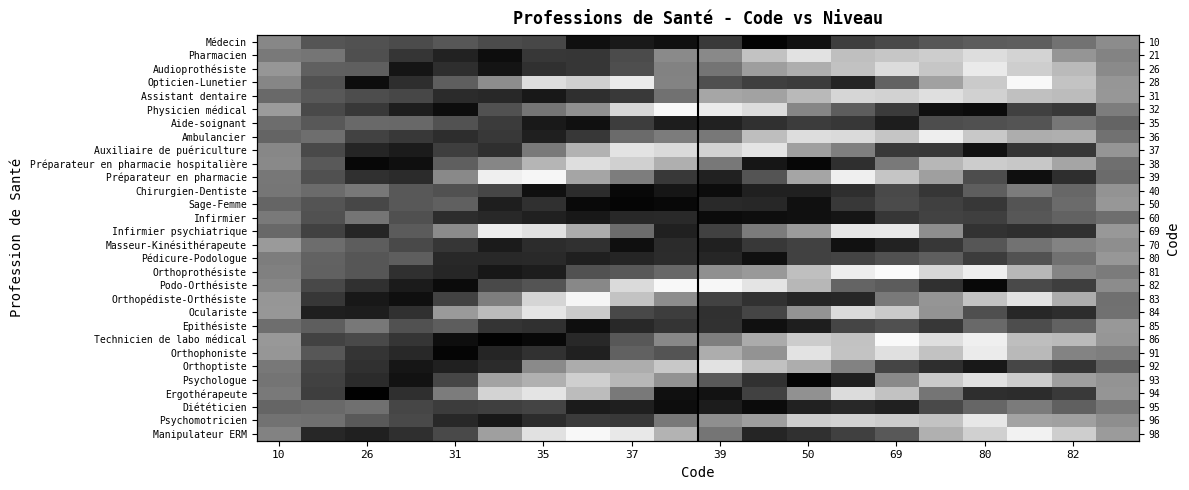

What is the maximum value shown in the chart?

1.3